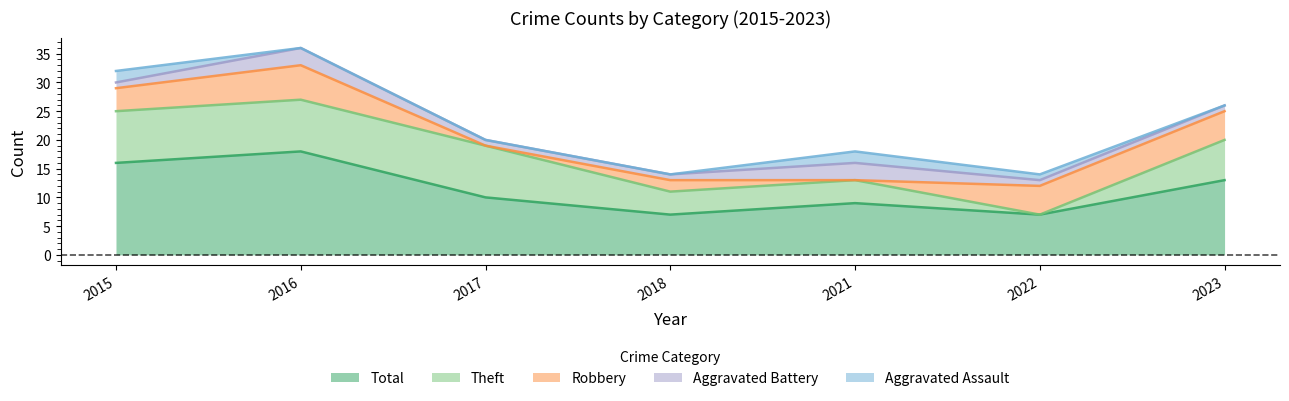

True or false: Total and Aggravated Assault intersect in this chart.

False